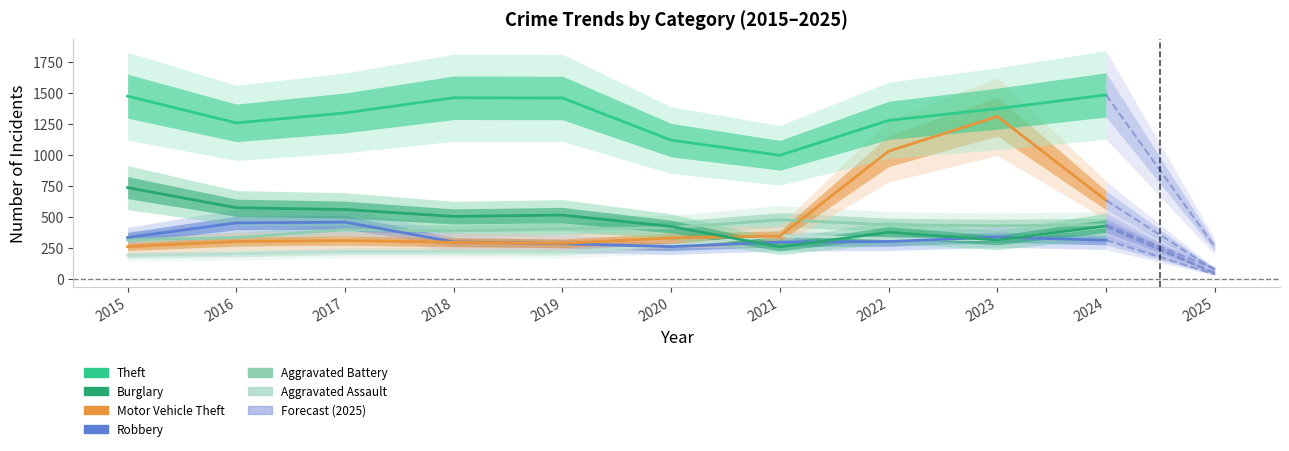

True or false: Aggravated Battery and Motor Vehicle Theft cross at least once.

True